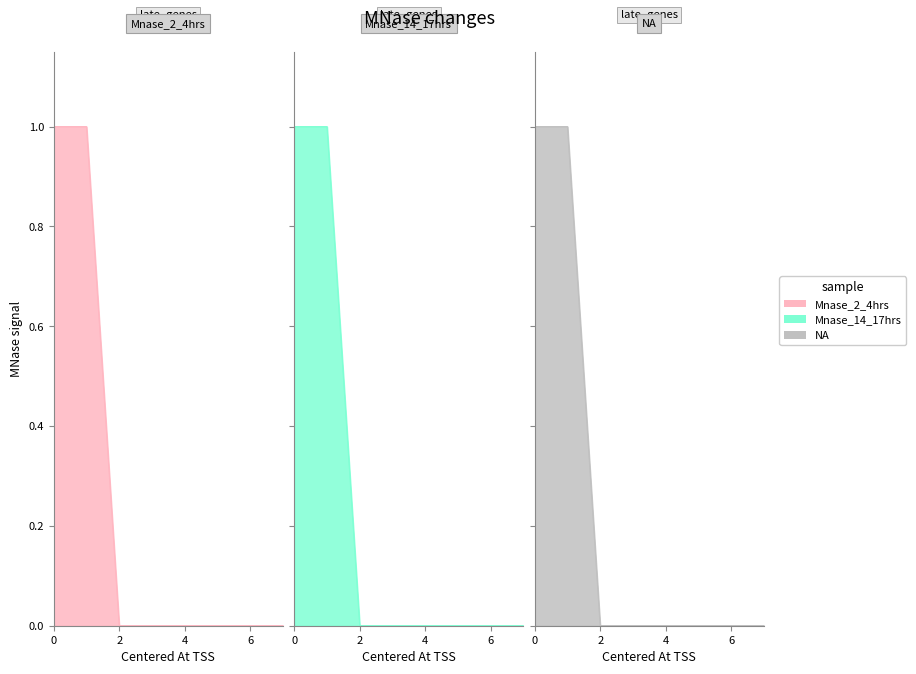

What is the difference between the second highest and minimum values in the Mnase_14_17hrs series?

1